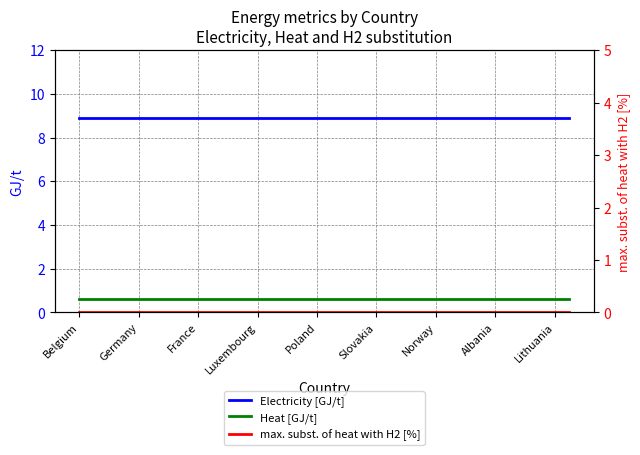

Which series has the largest total across all categories?

Electricity [GJ/t]